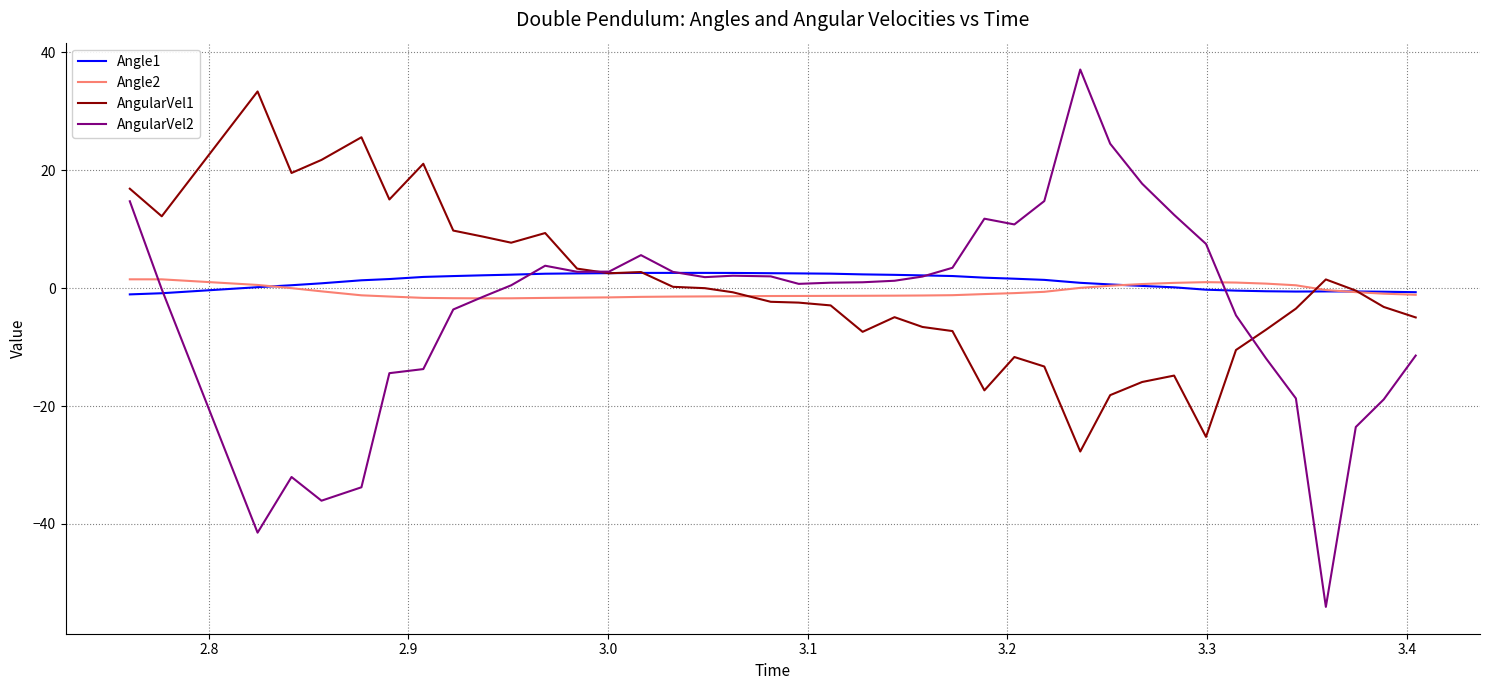

What is the smallest value displayed?

-54.1